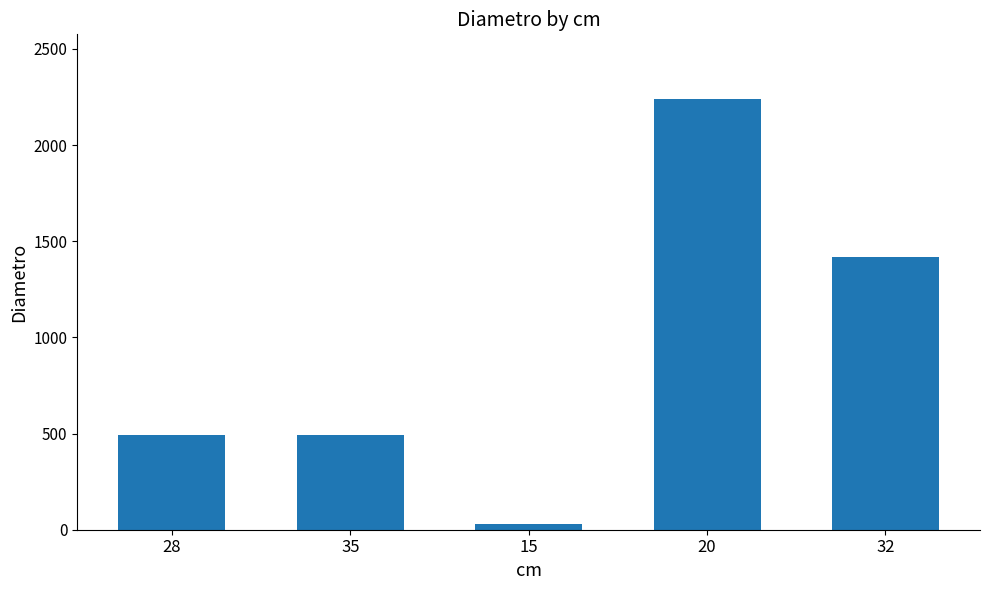

Is it true that the value at 28 is 495?

True